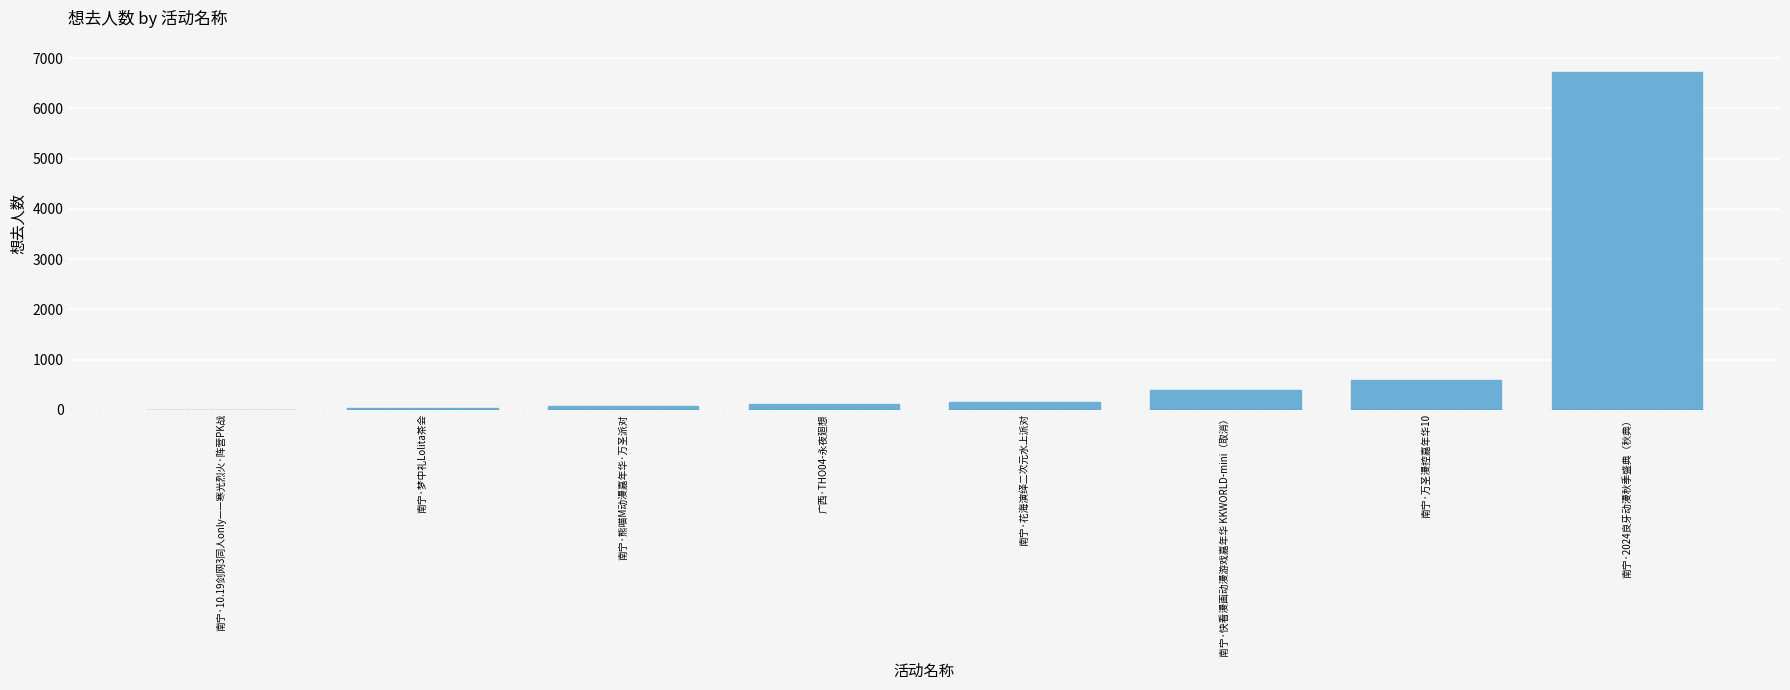

What is the greatest value displayed?

6732